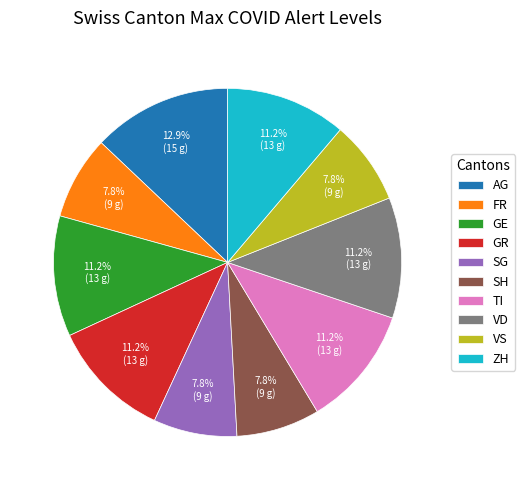

Does any single category account for the majority?

No